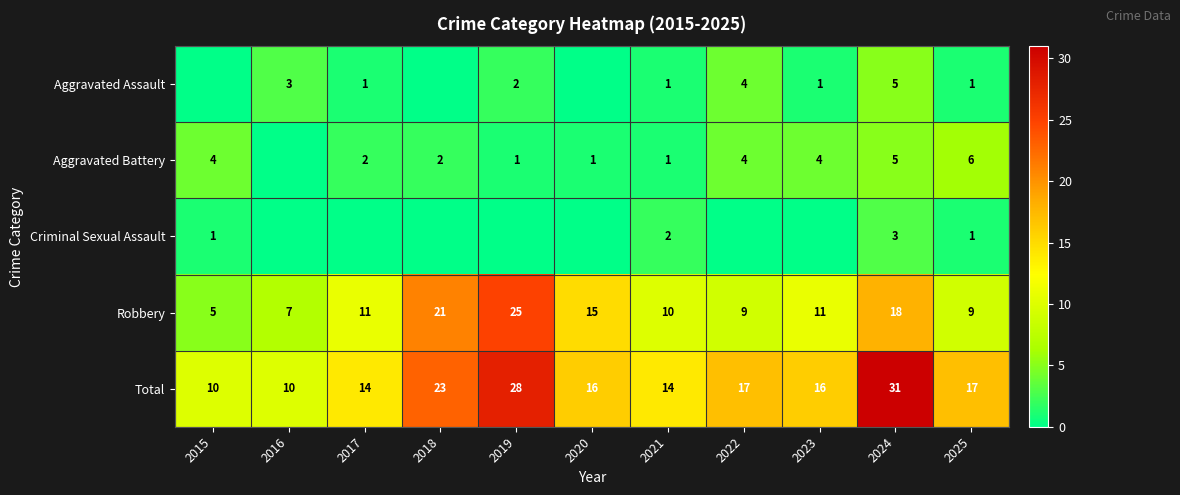

The Robbery series shows 10 at 2021. True or false?

True